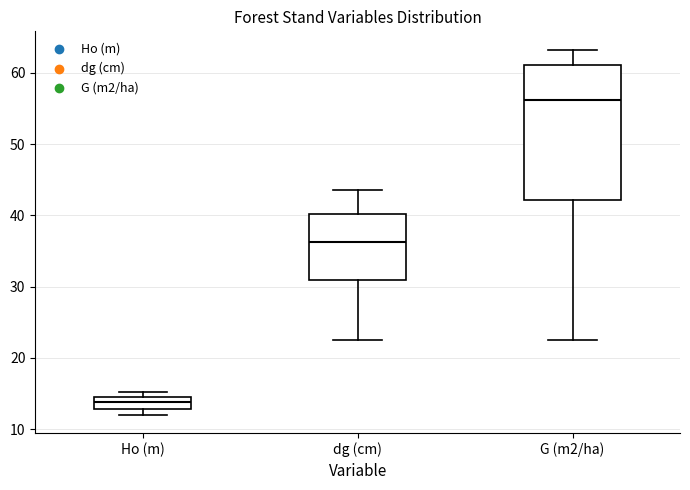

Where does the median line of the box for Ho (m) sit on the y-axis? The values are not printed on the chart, so give them approximately, as read against the axis.

14